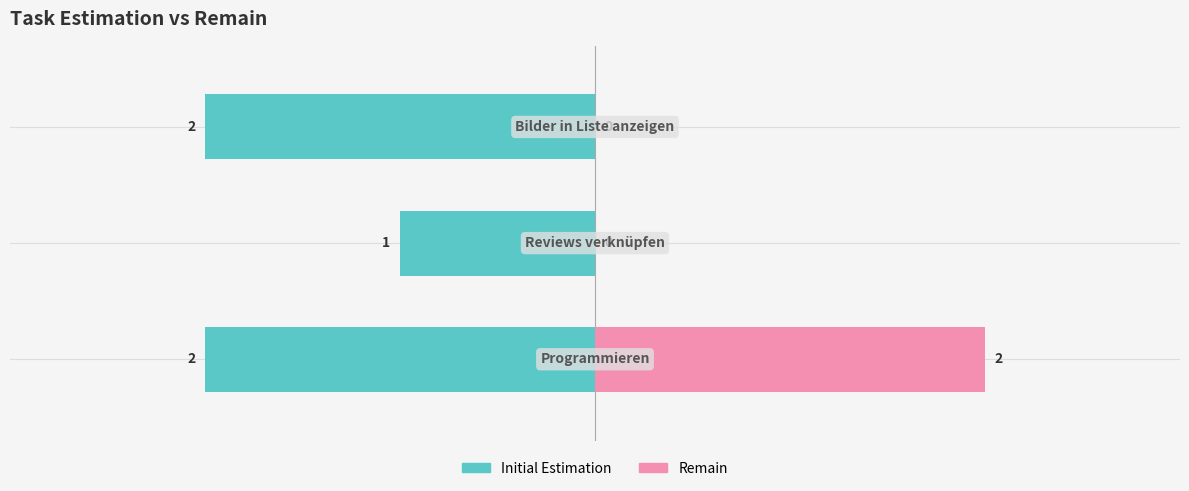

What is the value of the Initial Estimation bar at the 1st from the left?

-2